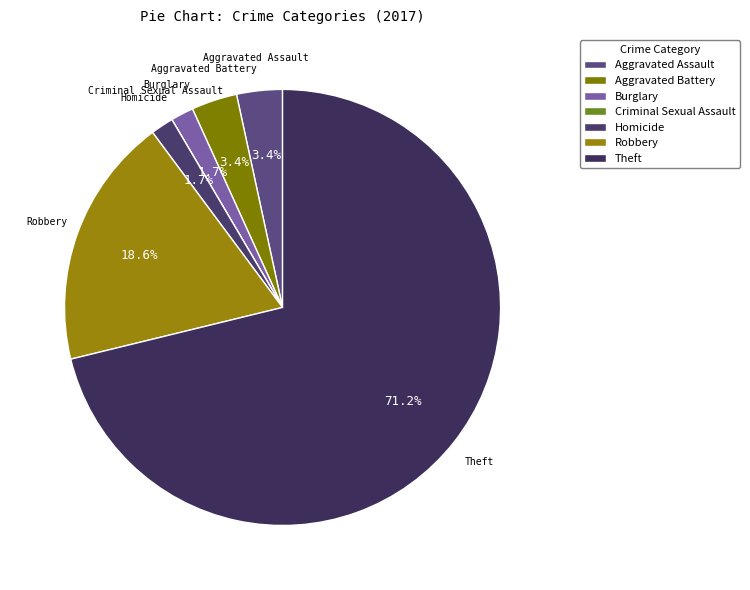

Is it true that Aggravated Assault is 3% of the pie?

True